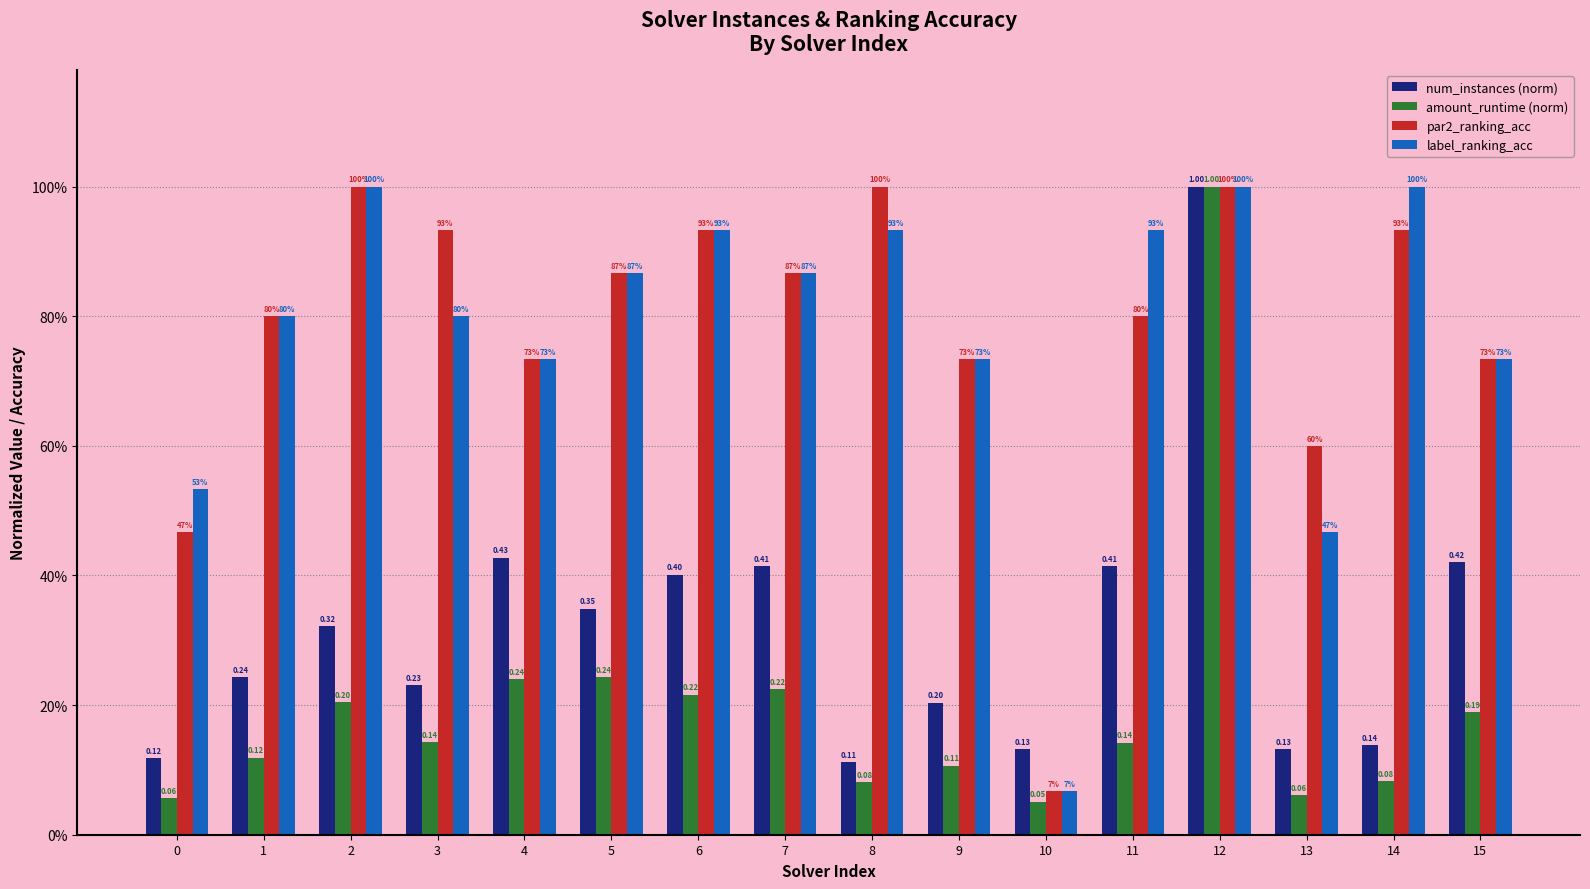

How many num_instances (norm) values are between 0 and 1?

16